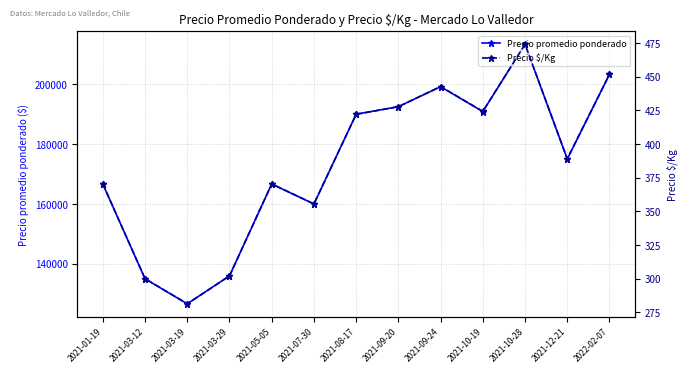

True or false: Precio promedio ponderado and Precio $/Kg cross at least once.

False